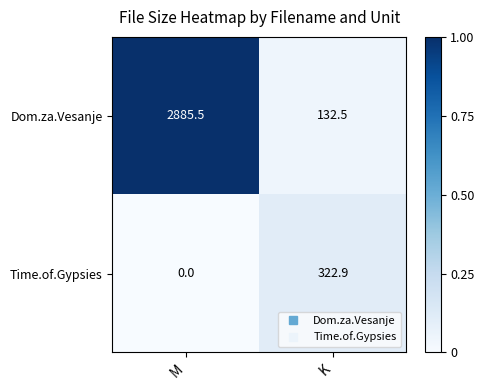

True or false: Time.of.Gypsies has a value of 322.9 at K.

True